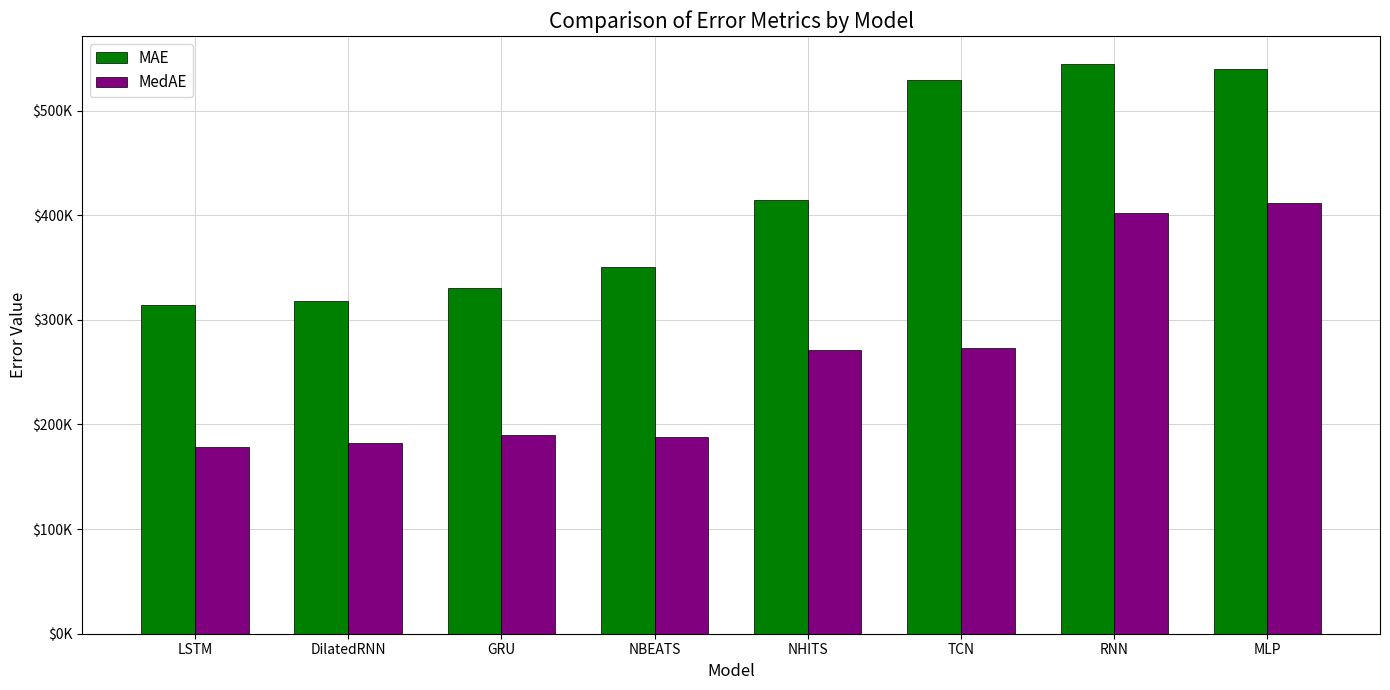

What position from the right is TCN?

3